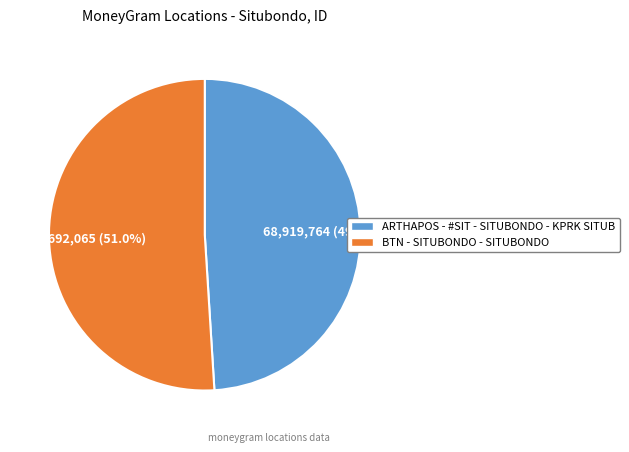

Between ARTHAPOS - #SIT - SITUBONDO - KPRK SITUB and BTN - SITUBONDO - SITUBONDO, which is larger?

BTN - SITUBONDO - SITUBONDO